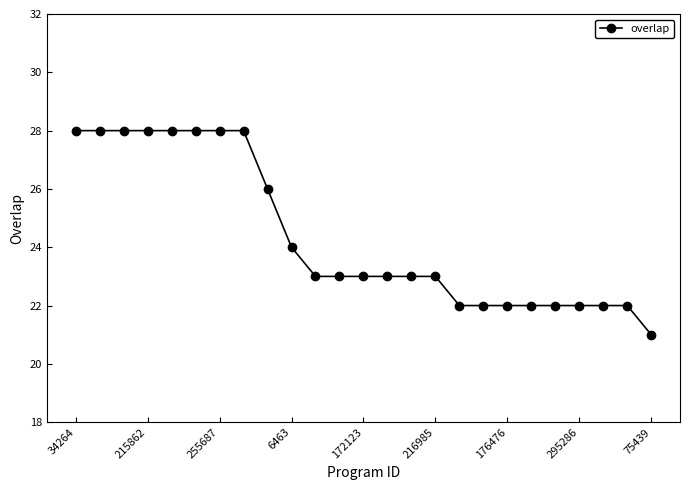

What is the minimum value shown in the chart?

21